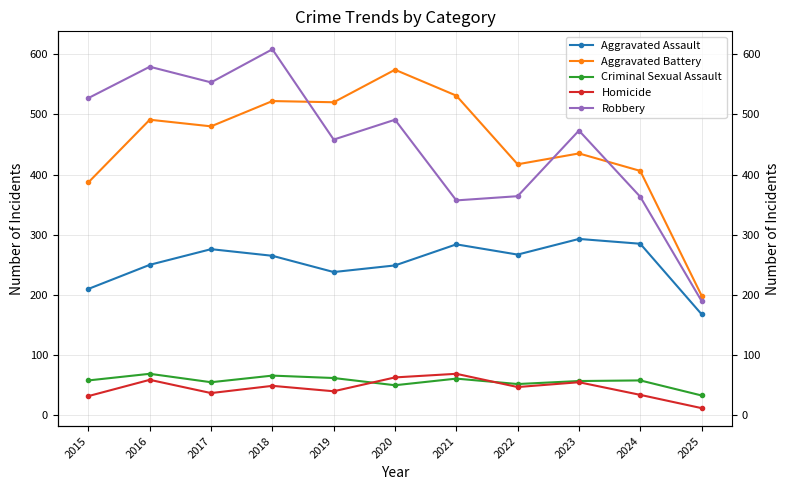

True or false: Criminal Sexual Assault and Aggravated Battery cross at least once.

False